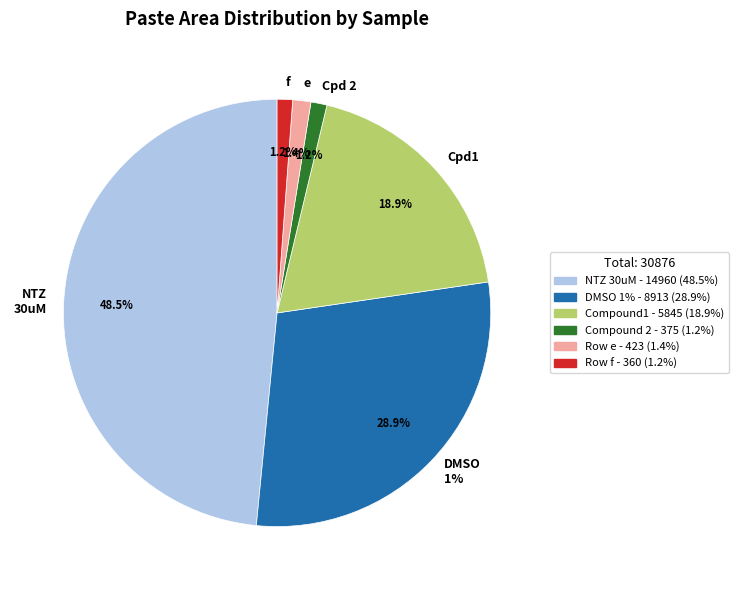

To the nearest percent, what is the average slice percentage?

17%